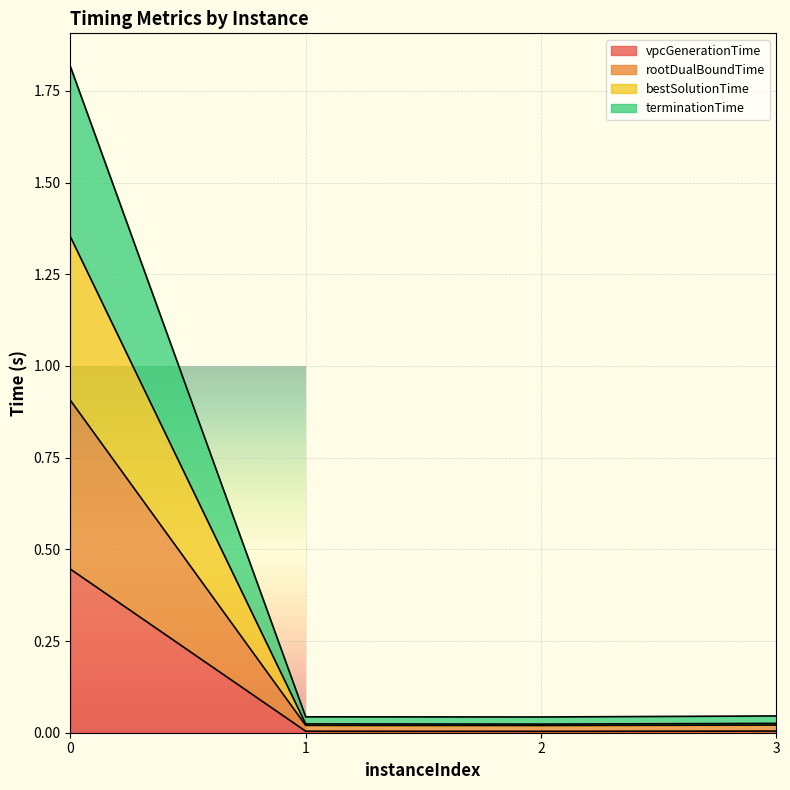

True or false: vpcGenerationTime has a value of 0.7 at 0.

False